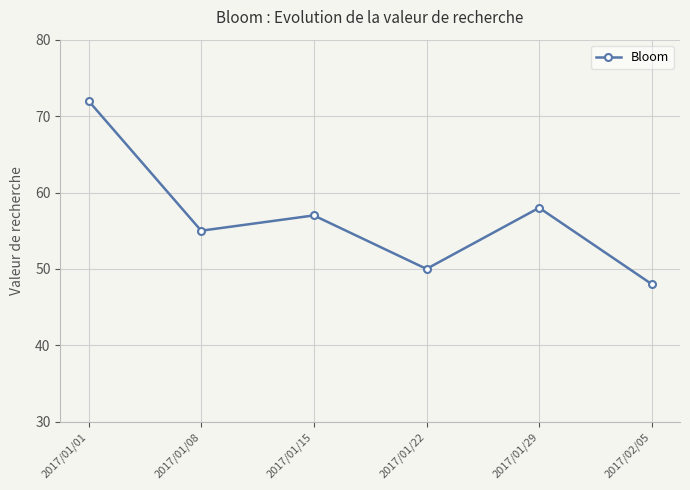

How many distinct data groups are displayed?

1